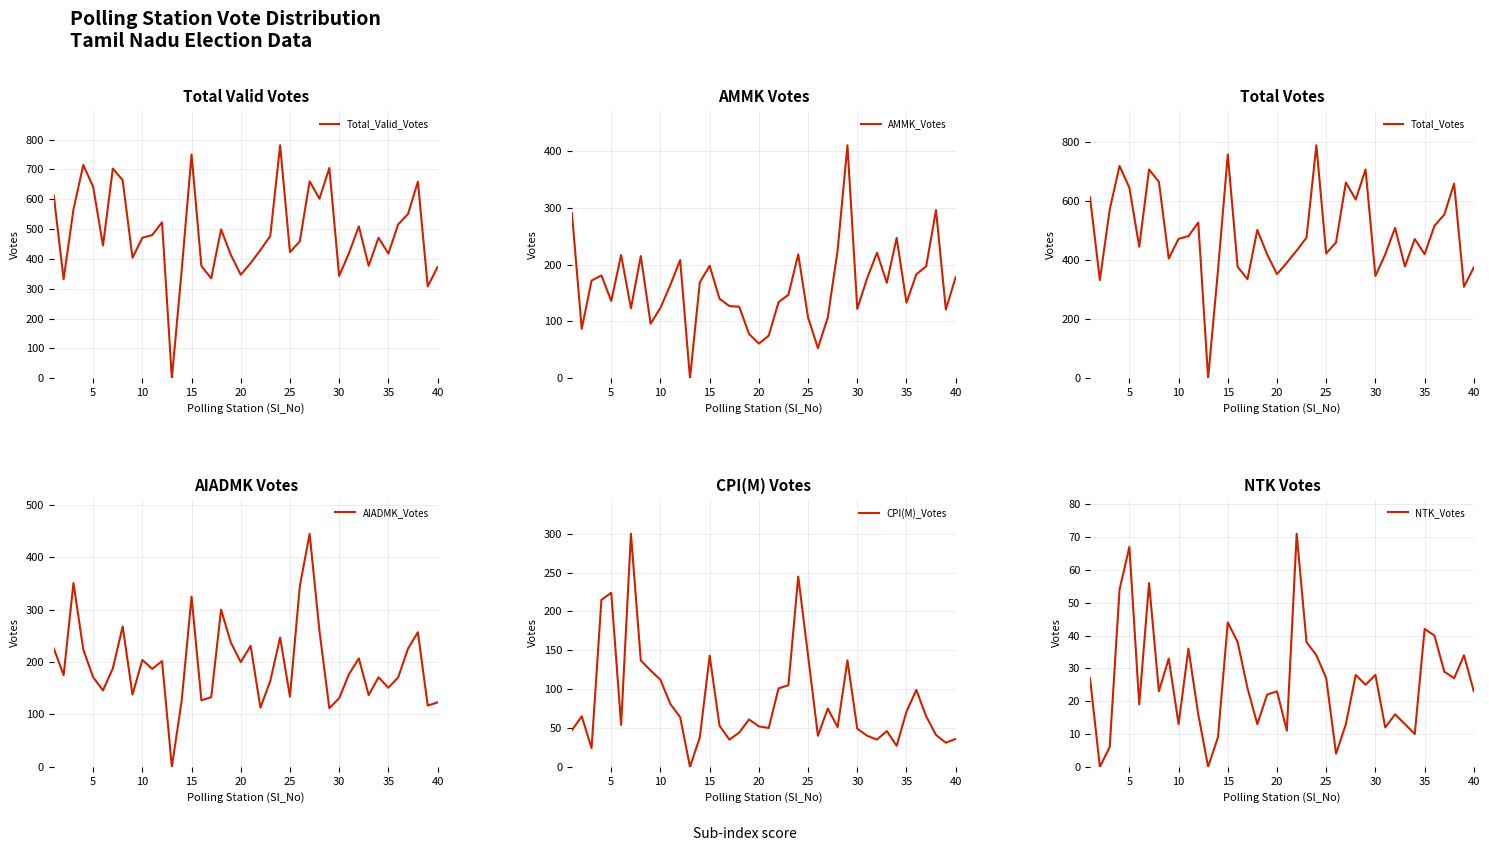

How many positive values does the CPI(M)_Votes series have?

39